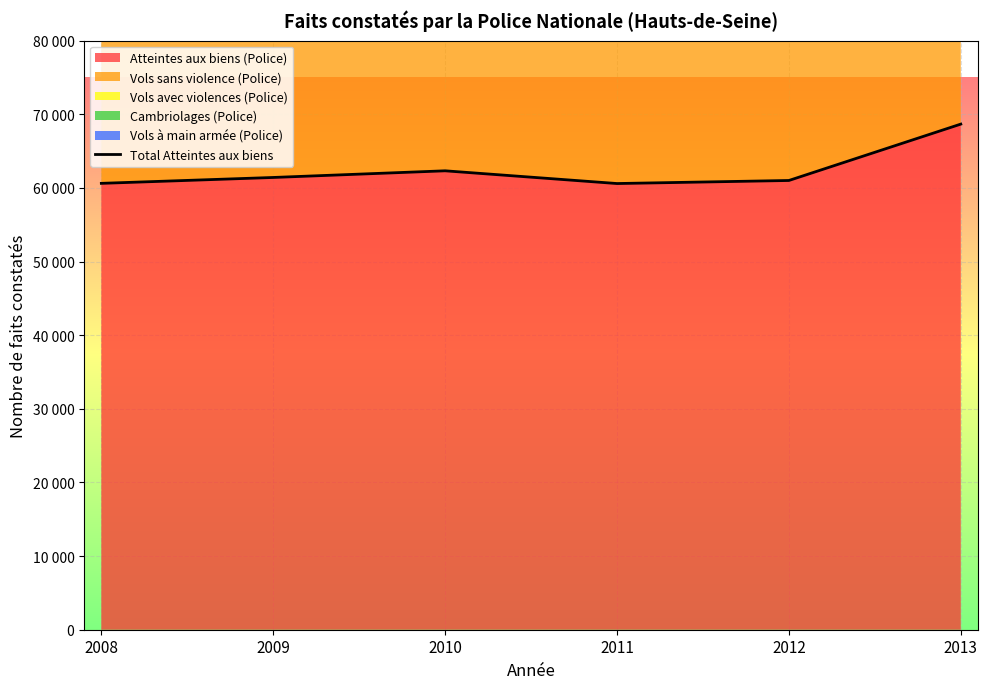

At which category does the data reach its first local peak?

2010